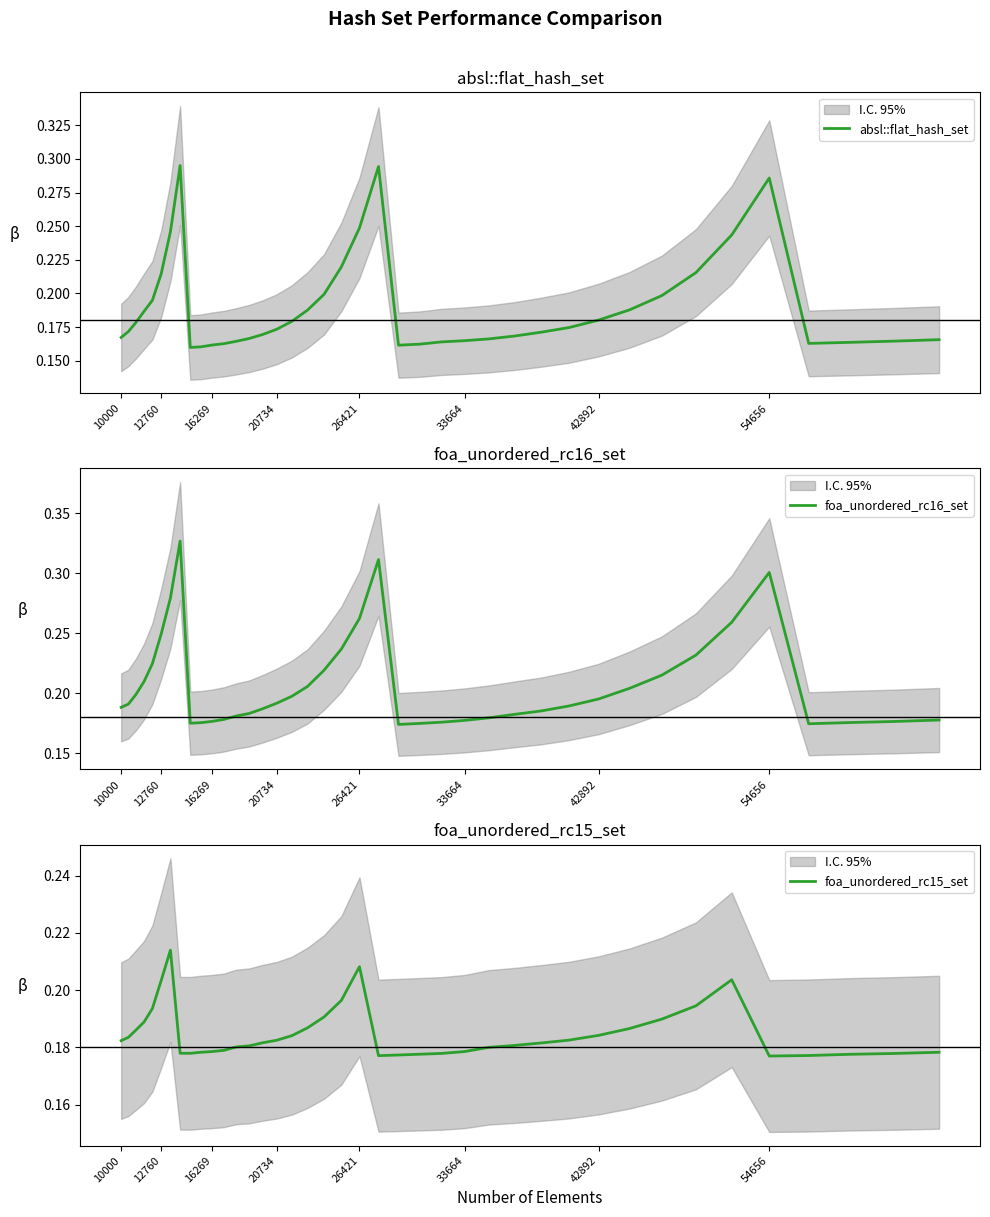

What is the difference between the maximum and minimum values in the absl::flat_hash_set series?

0.1